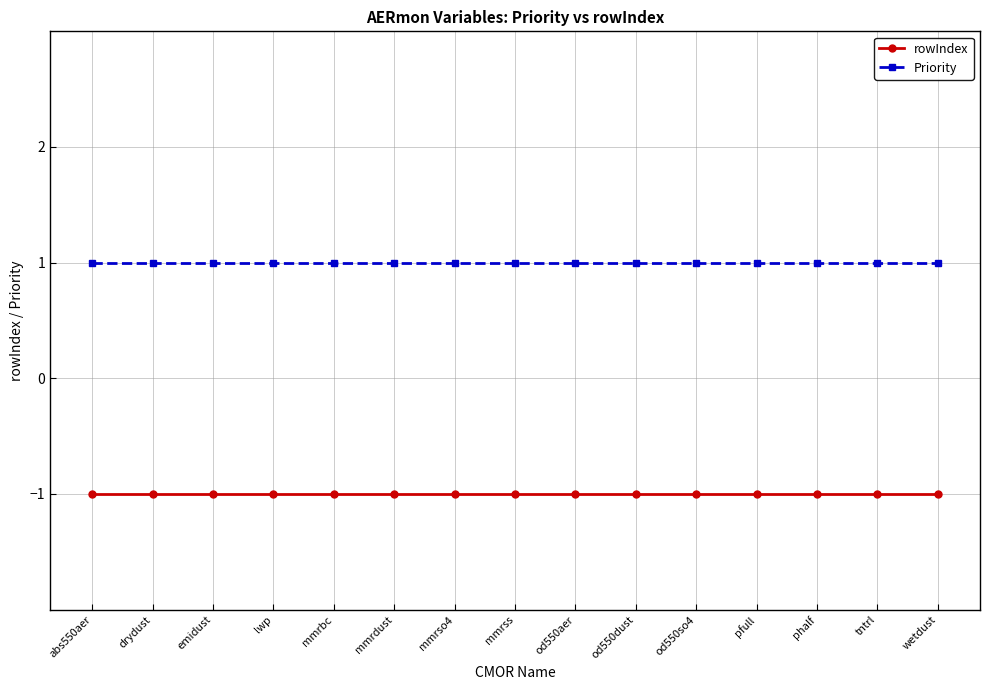

True or false: Priority and rowIndex cross at least once.

False